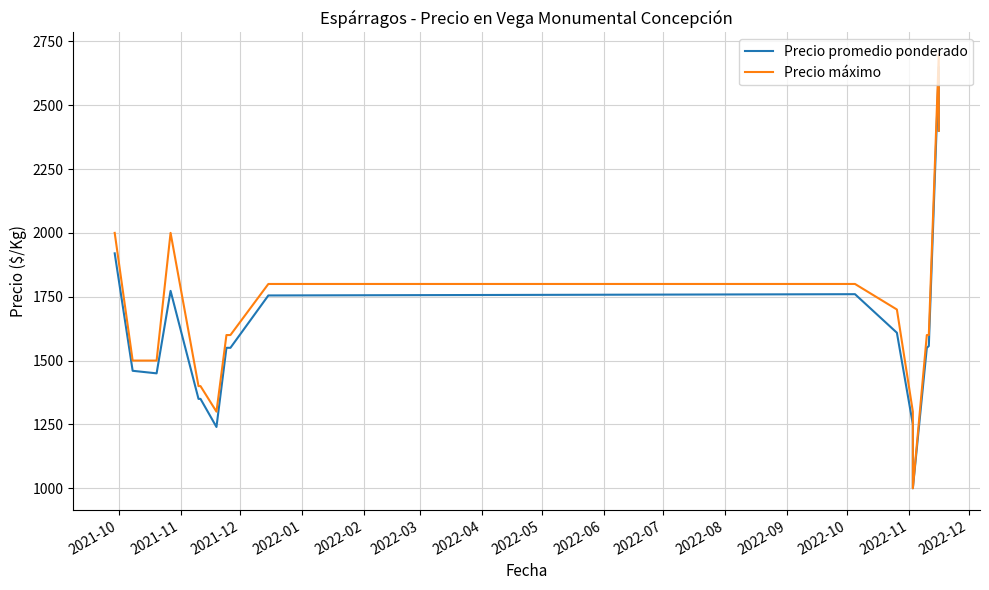

The Precio máximo series shows 2385 at 2022-12. True or false?

False